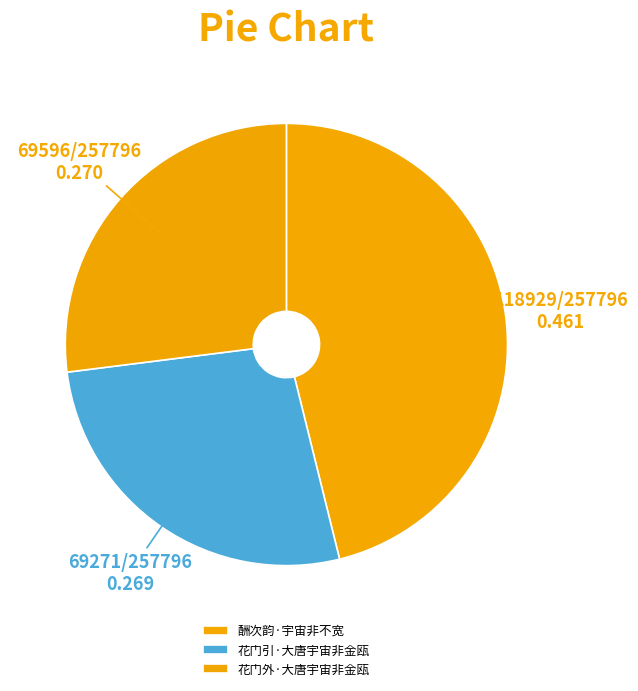

Count the number of slices in the pie.

3